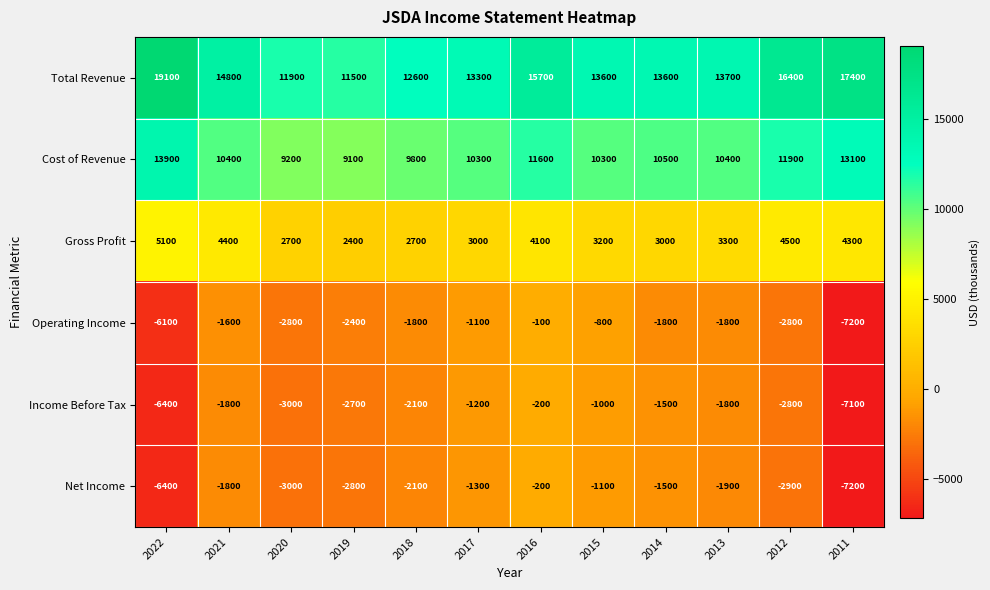

What is the difference between the highest and lowest values at 2013?

15600